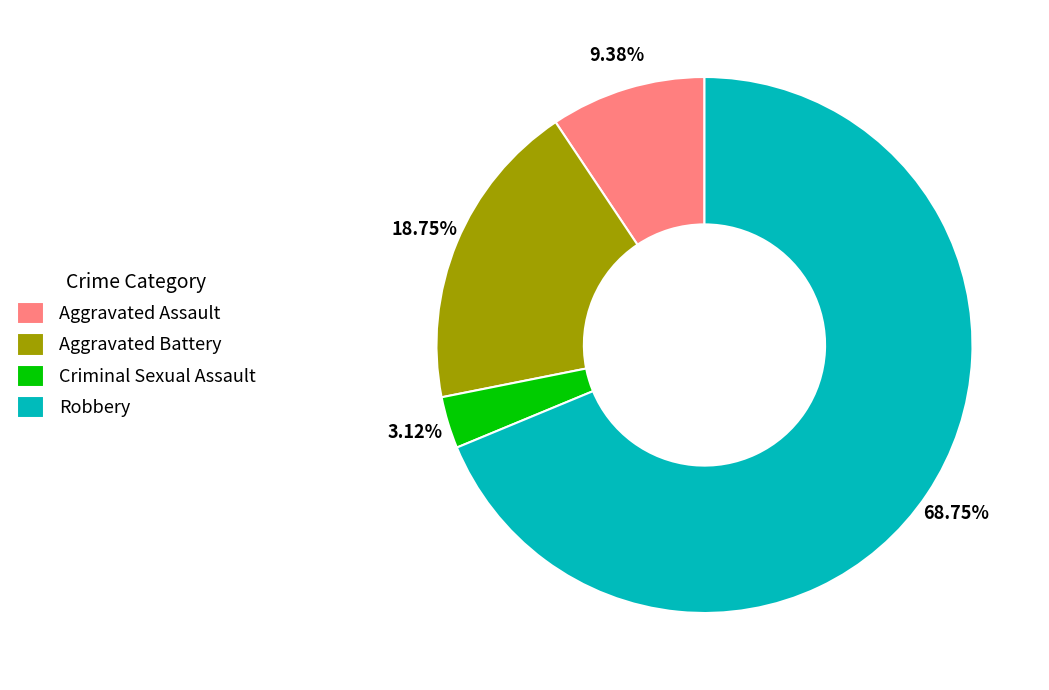

What percentage is NOT represented by Criminal Sexual Assault?

96.9%